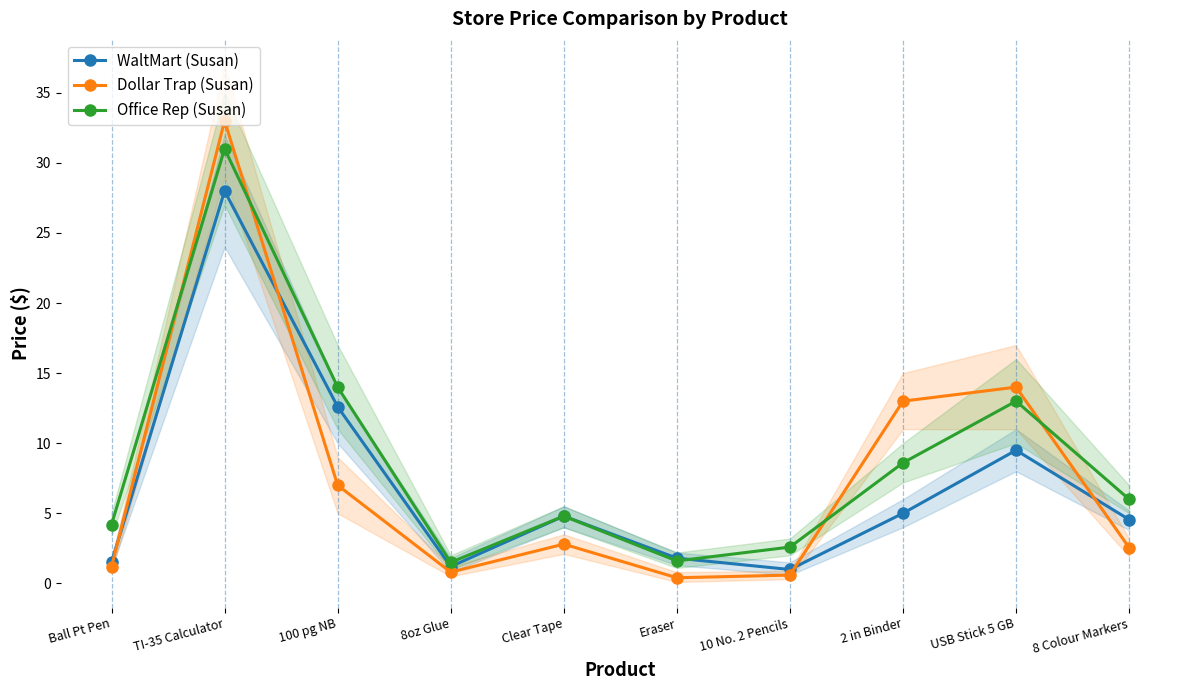

Reading left to right, list all the values displayed in this chart.

WaltMart (Susan): Ball Pt Pen=1.5	TI-35 Calculator=28.0	100 pg NB=12.6	8oz Glue=1.2	Clear Tape=4.8	Eraser=1.8	10 No. 2 Pencils=1.0	2 in Binder=5.0	USB Stick 5 GB=9.5	8 Colour Markers=4.5
Dollar Trap (Susan): Ball Pt Pen=1.2	TI-35 Calculator=33.0	100 pg NB=7.0	8oz Glue=0.8	Clear Tape=2.8	Eraser=0.4	10 No. 2 Pencils=0.6	2 in Binder=13.0	USB Stick 5 GB=14.0	8 Colour Markers=2.5
Office Rep (Susan): Ball Pt Pen=4.2	TI-35 Calculator=31.0	100 pg NB=14.0	8oz Glue=1.5	Clear Tape=4.8	Eraser=1.6	10 No. 2 Pencils=2.6	2 in Binder=8.6	USB Stick 5 GB=13.0	8 Colour Markers=6.0